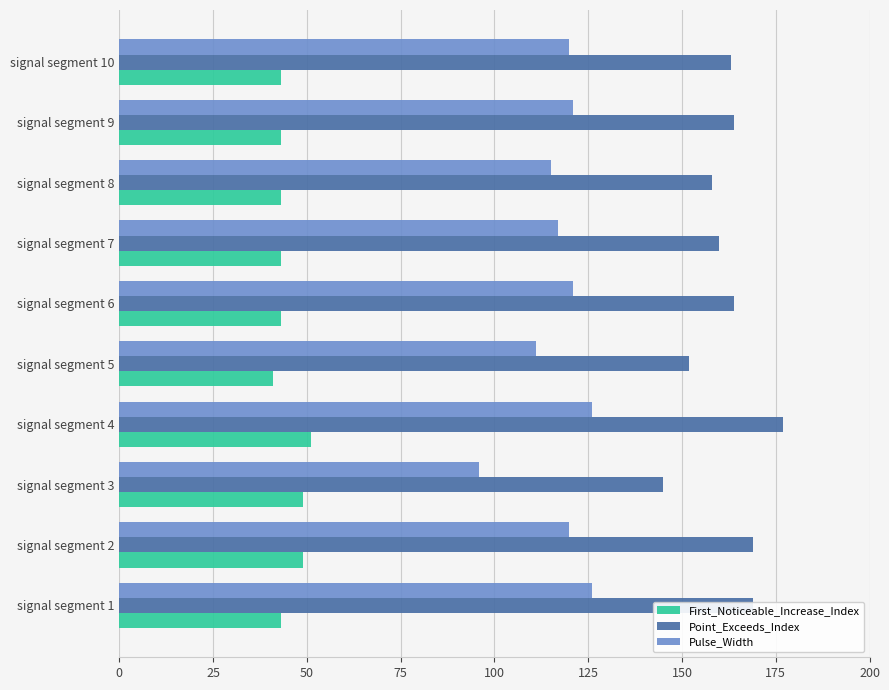

True or false: Point_Exceeds_Index has a value of 256 at signal segment 4.

False